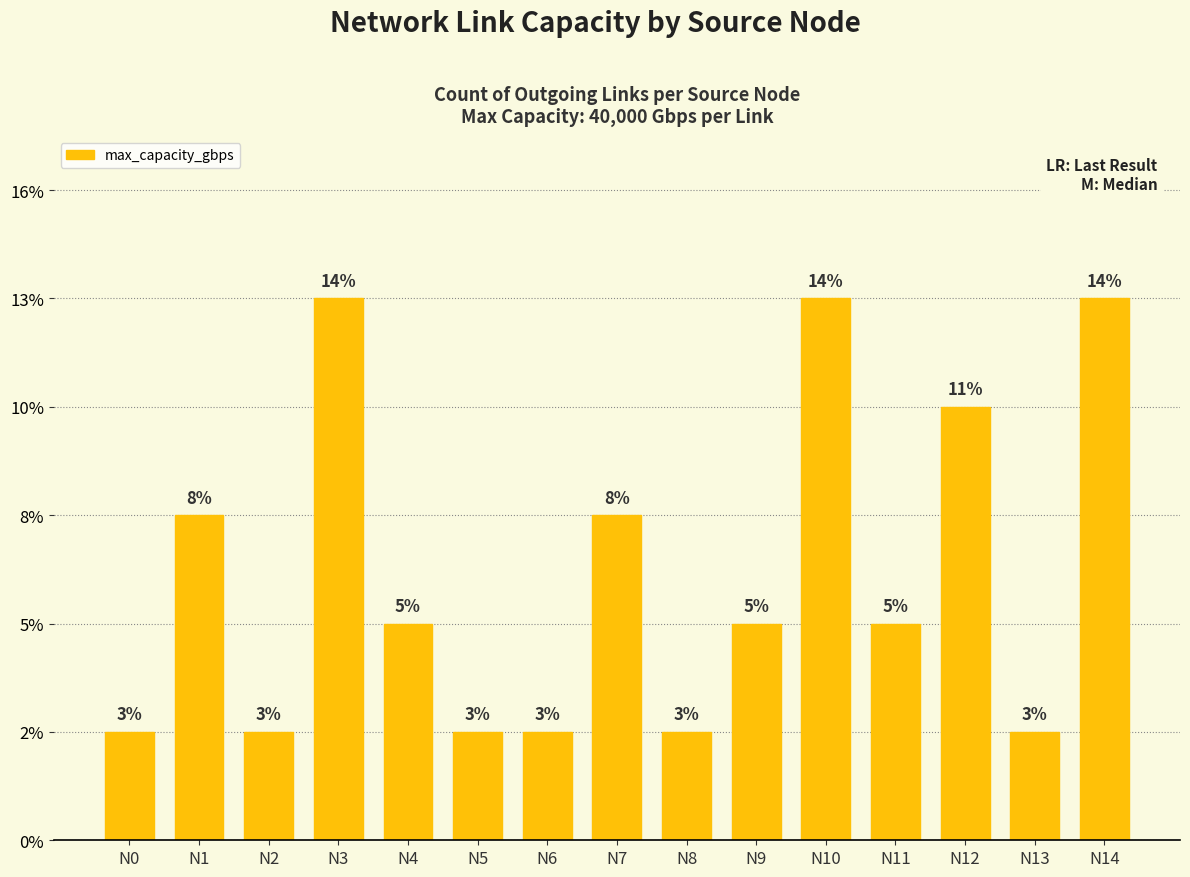

Does the chart contain any negative values?

No